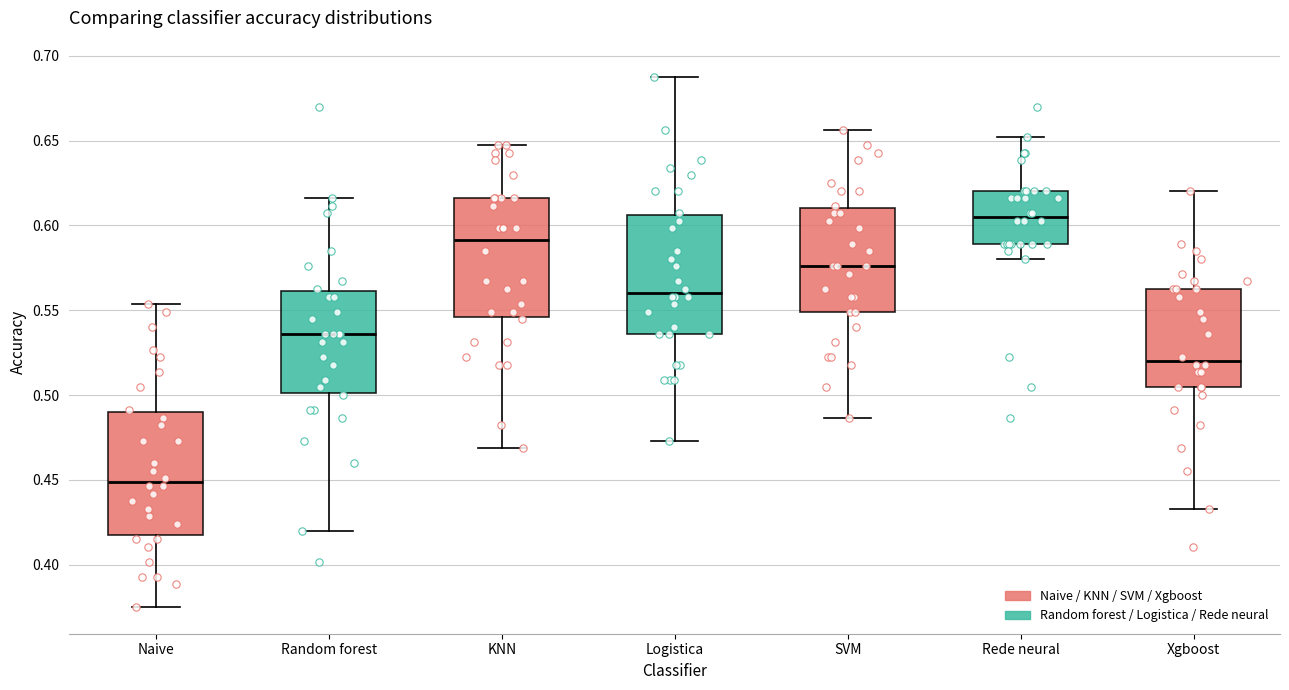

Where does the upper whisker of the box for SVM end on the y-axis? The values are not printed on the chart, so give them approximately, as read against the axis.

0.655